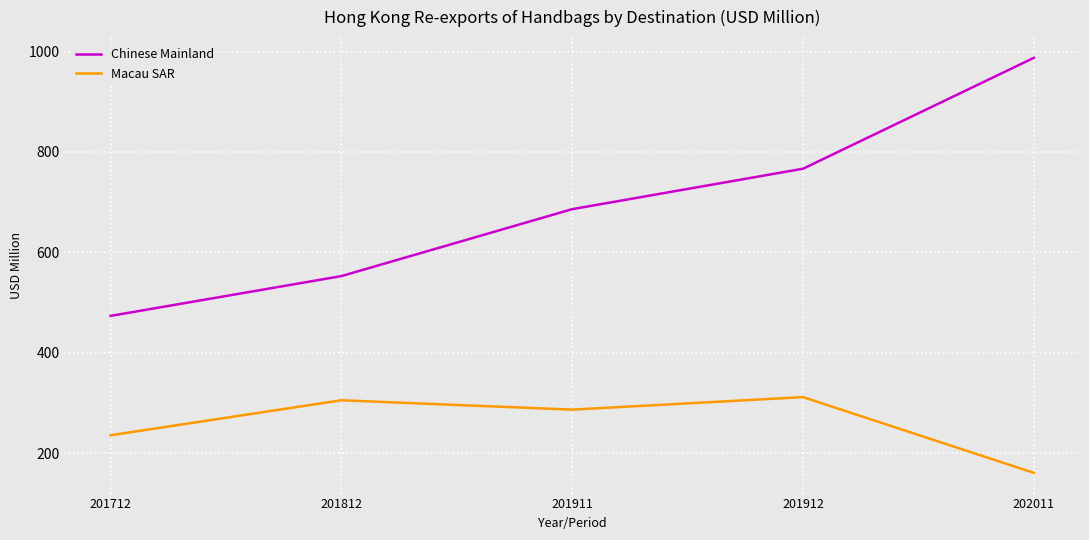

Is it true that Macau SAR equals 542.5 at 201812?

False